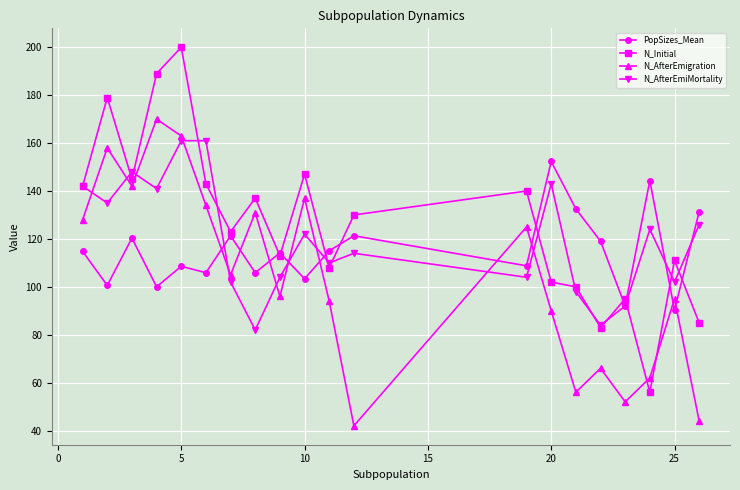

Which series ends up on top after the final intersection of N_Initial and N_AfterEmigration?

N_Initial